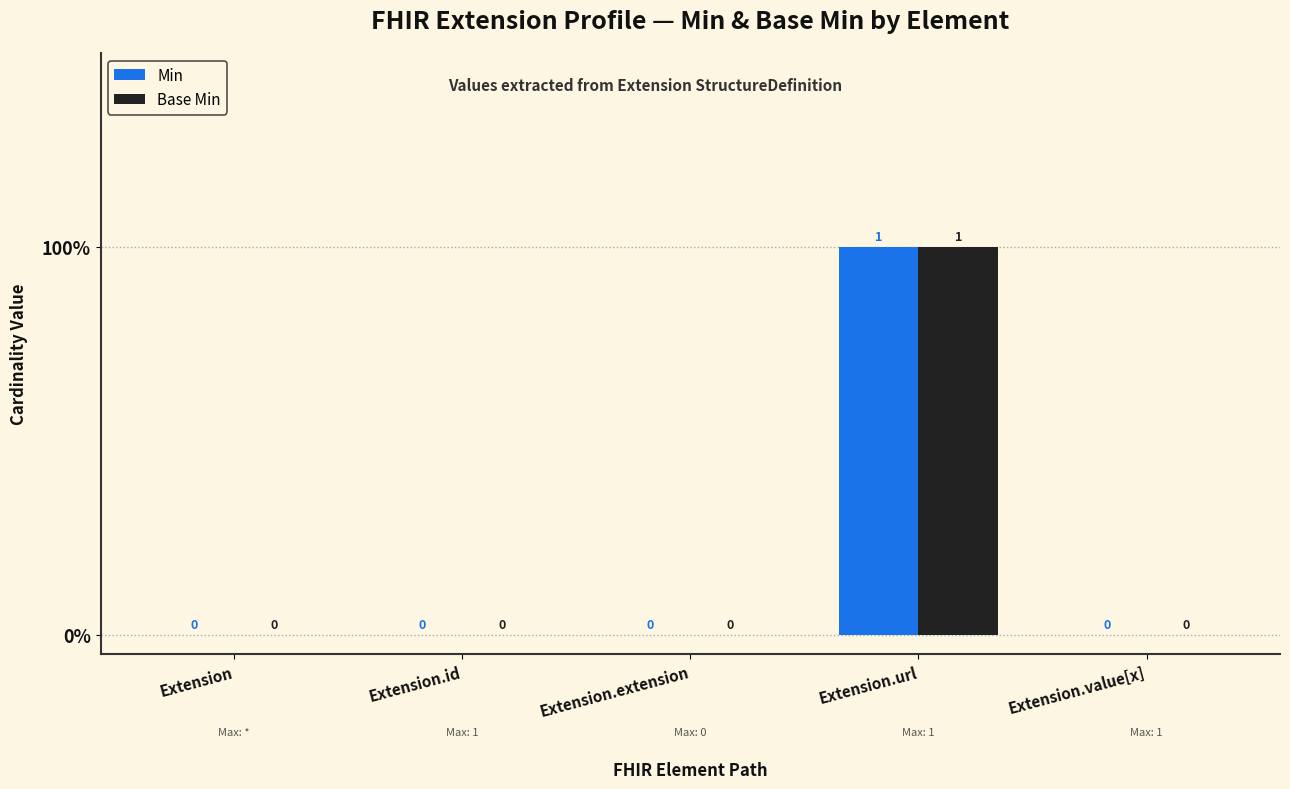

What are all the series names shown in the legend?

Min, Base Min